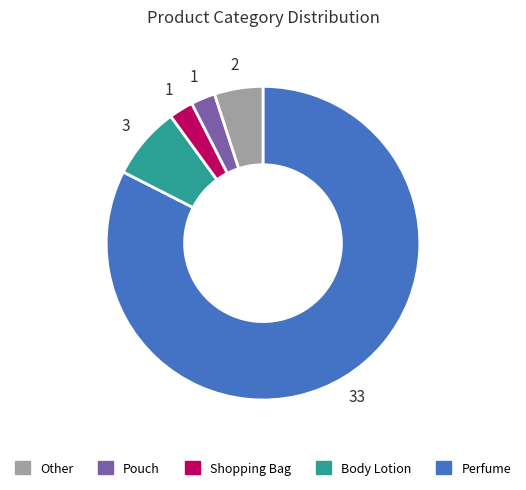

Is there a majority slice in this chart?

Yes